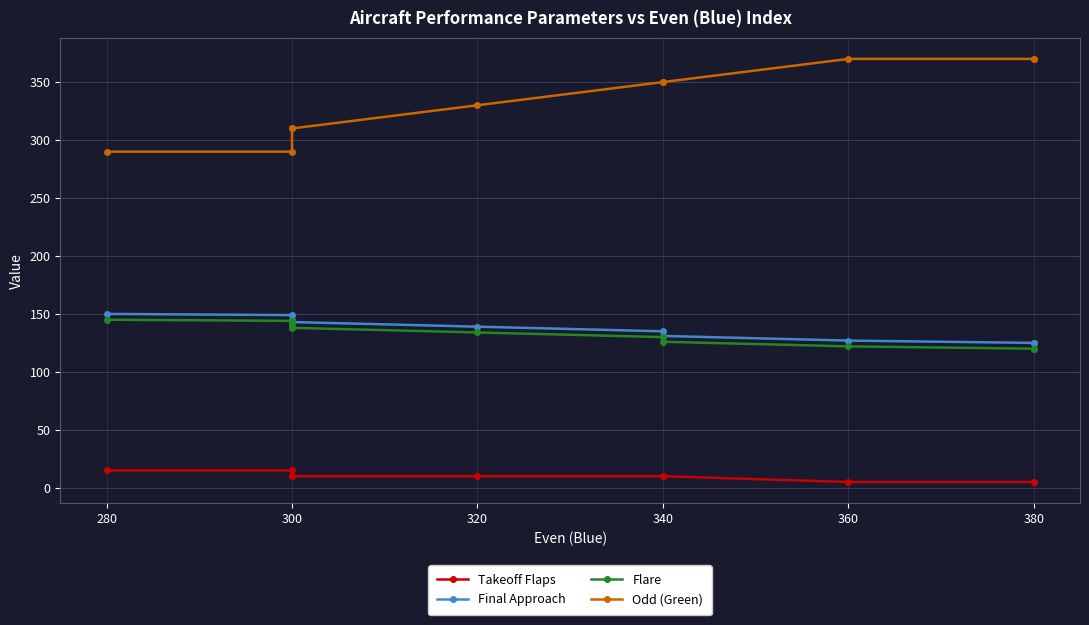

What is the value of the Flare point at the 6th from the left?

130